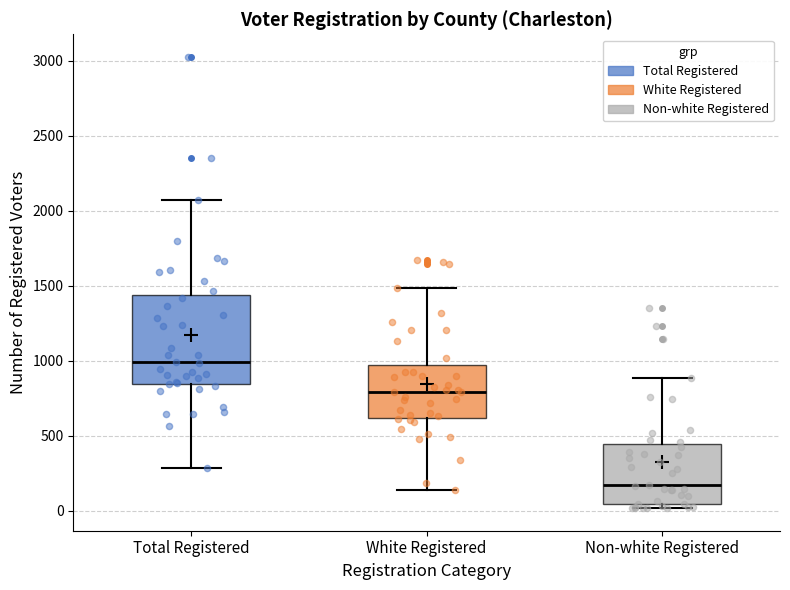

Comparing the boxes themselves (not the whiskers), which one is the tallest?

Total Registered